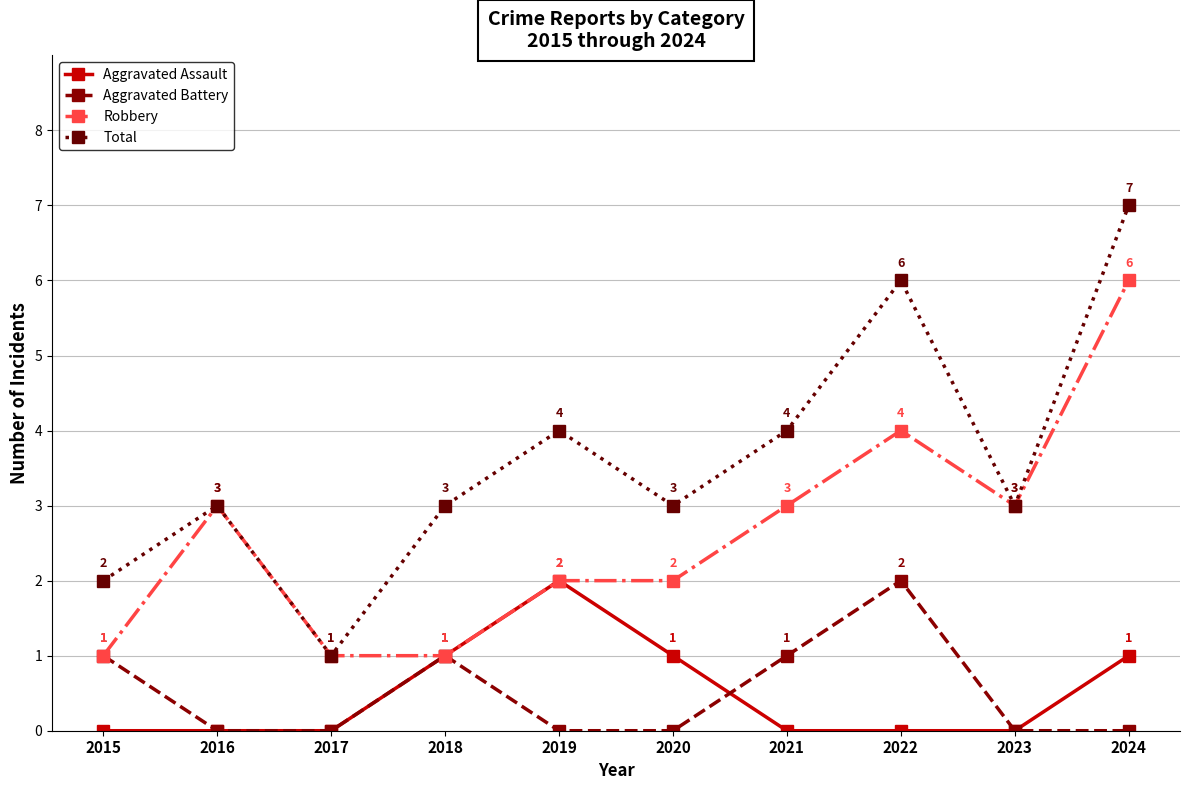

What is the difference between the Robbery values at 2016 and 2018?

2